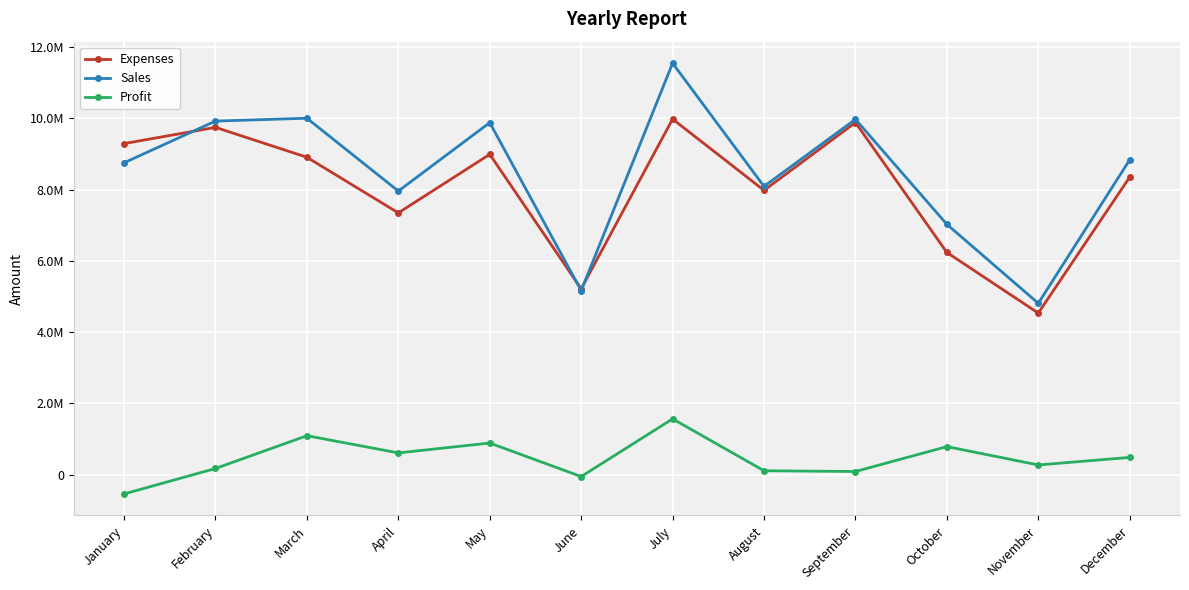

True or false: Profit and Expenses intersect in this chart.

False